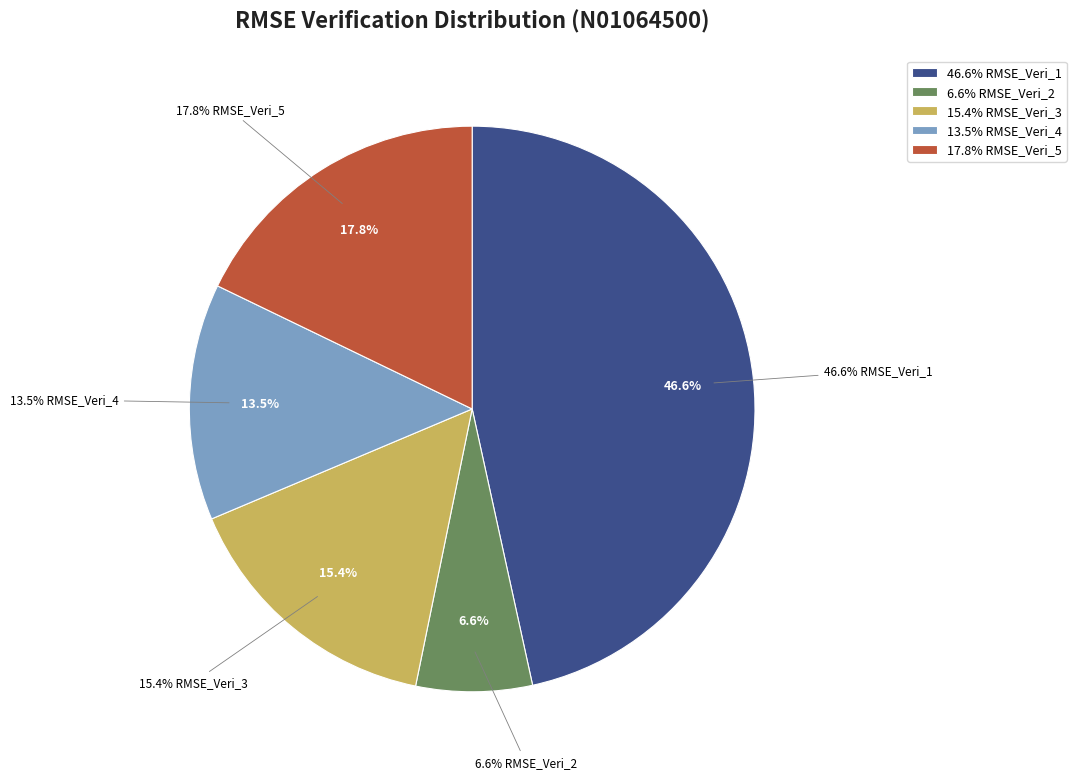

To the nearest percent, what portion does RMSE_Veri_3 represent?

15%